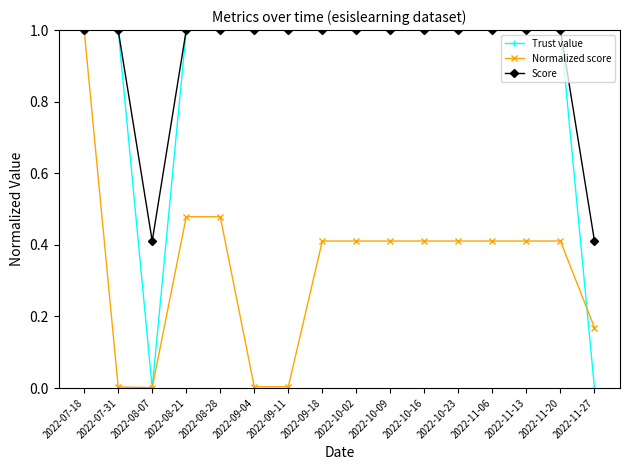

What position from the right is 2022-11-27?

1